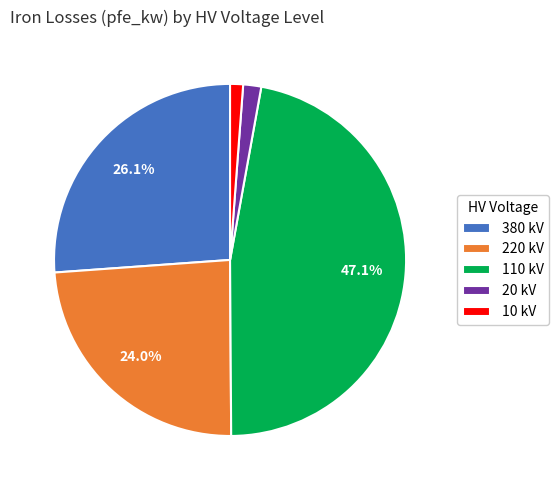

Is it true that 110 is 1% of the pie?

False